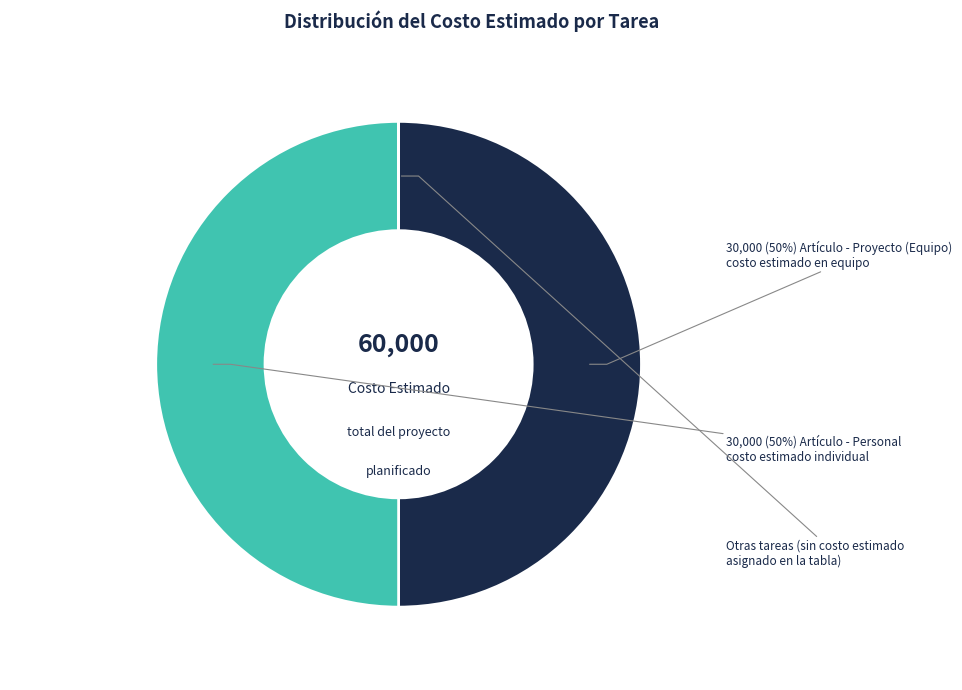

To the nearest percent, what is the difference between the largest and smallest slice percentages?

50%